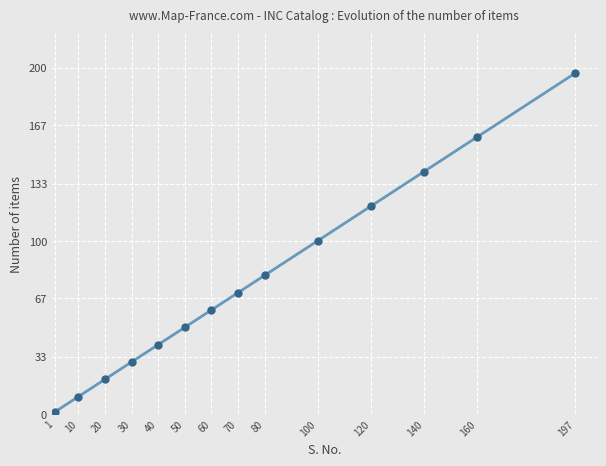

Reading left to right, what are all the values shown in this chart?

1=1	10=10	20=20	30=30	40=40	50=50	60=60	70=70	80=80	100=100	120=120	140=140	160=160	197=197